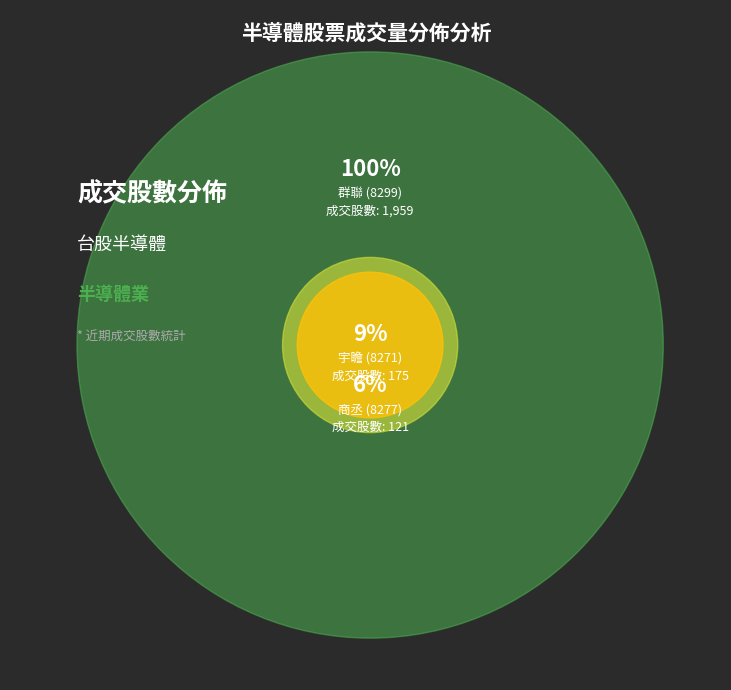

To the nearest percent, what percentage of the pie is 宇瞻 (8271)?

9%